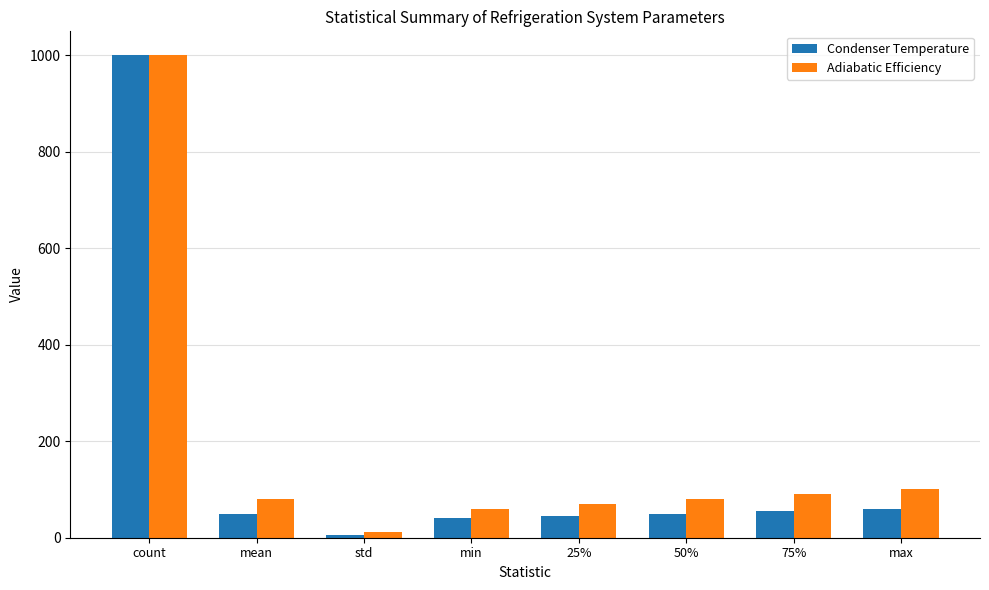

Where is Condenser Temperature nearest to the value 502?

max